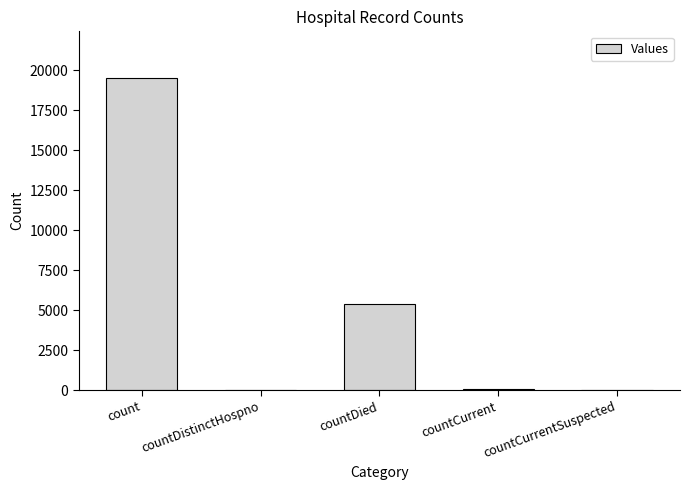

What is the greatest value displayed?

19522